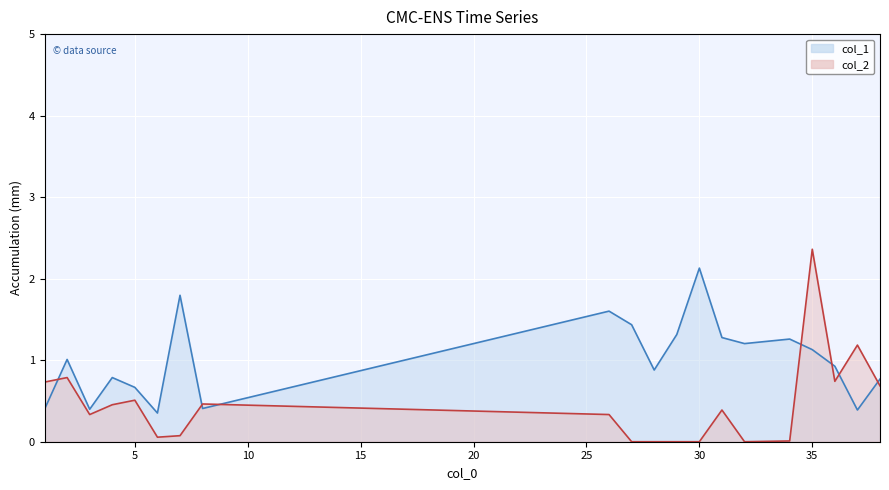

Is the value of col_2 at 32 greater than the value of col_1 at 6?

No